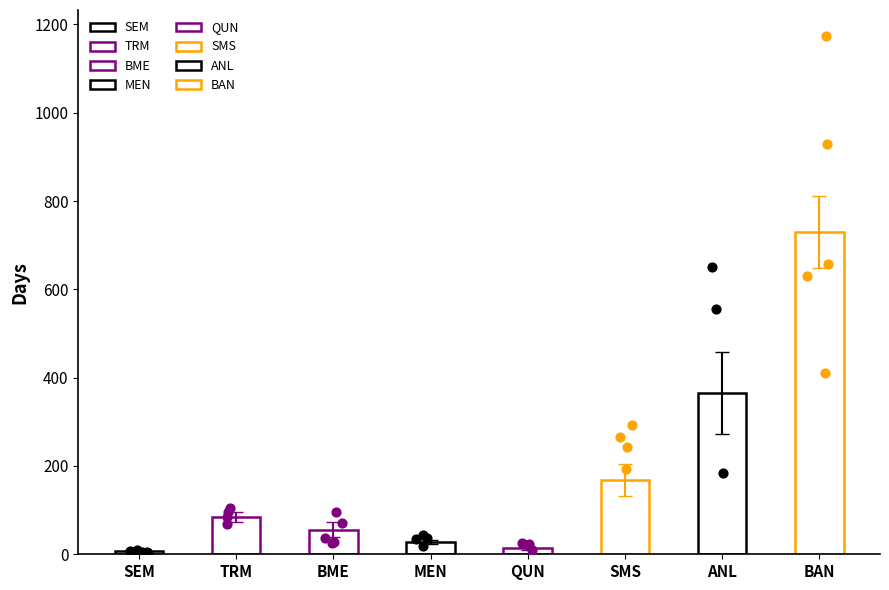

What is the ratio of the value at SMS to the value at ANL?

0.5